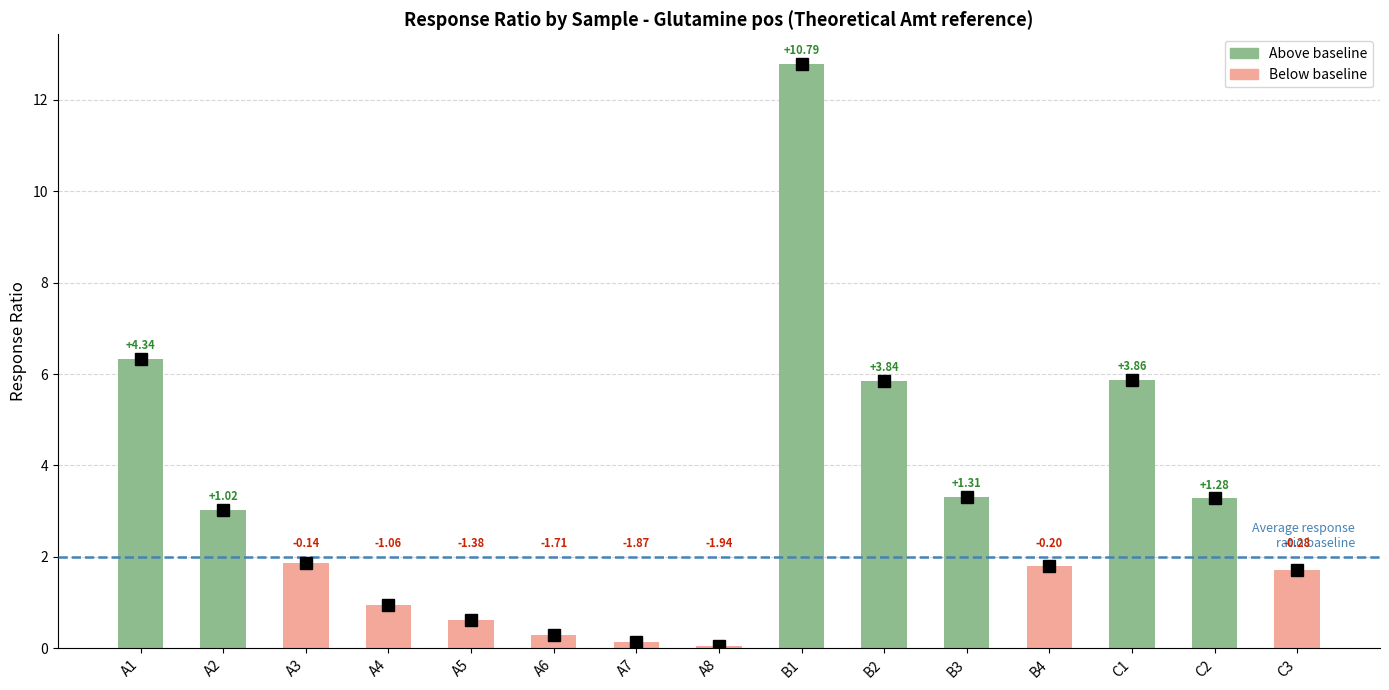

Reading left to right, list all the values displayed in this chart.

6.3	3.0	1.9	0.9	0.6	0.3	0.1	0.1	12.8	5.8	3.3	1.8	5.9	3.3	1.7